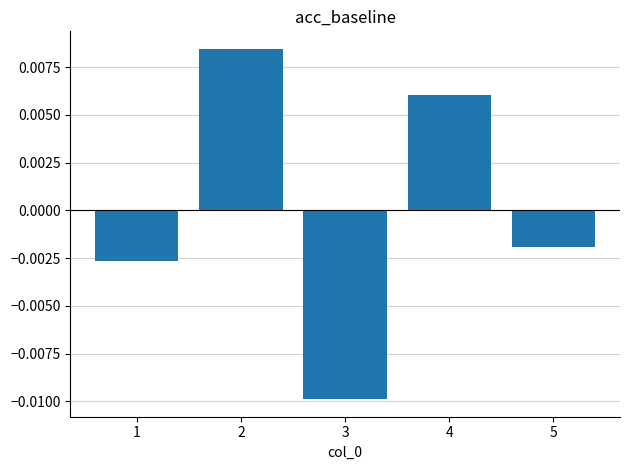

How many bars are there in total?

5